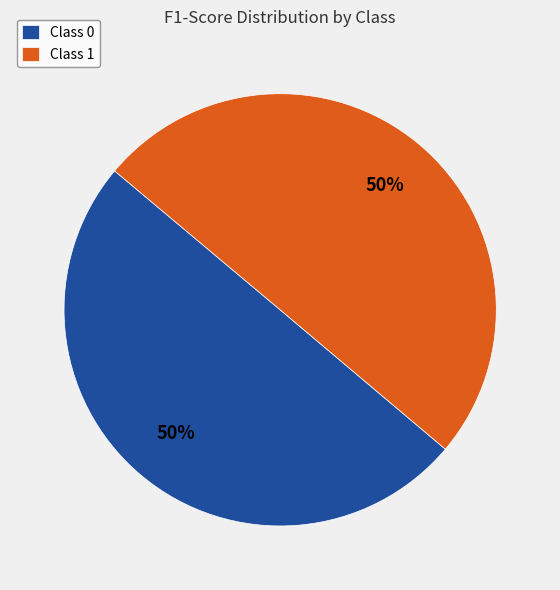

To the nearest percent, what is the combined percentage of Class 1 and Class 0?

100%